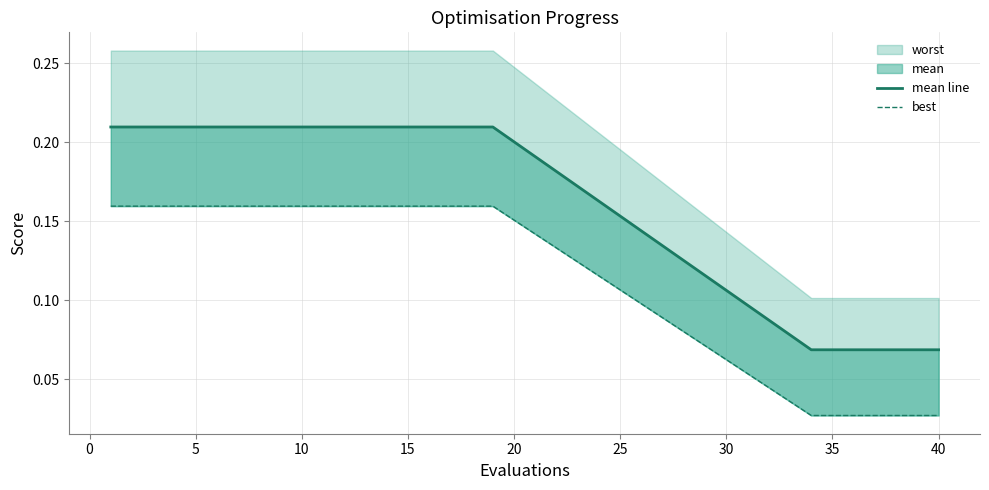

The value of best at 23 is 0.0. True or false?

False